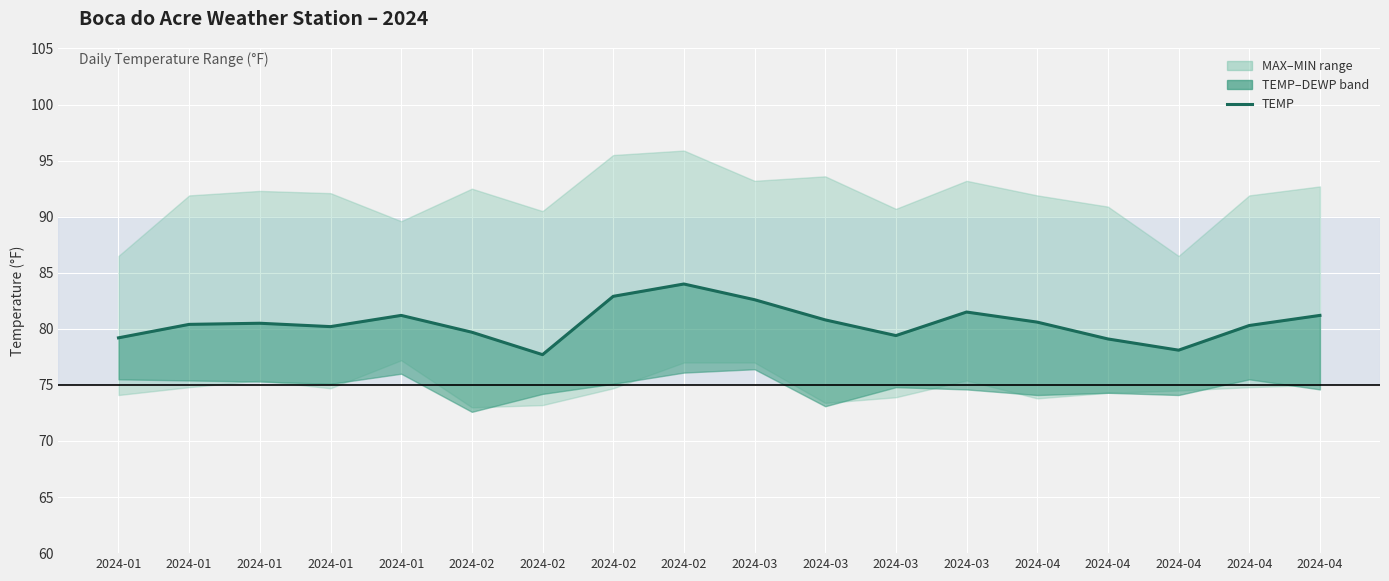

Which label corresponds to the largest value in the chart?

2024-02